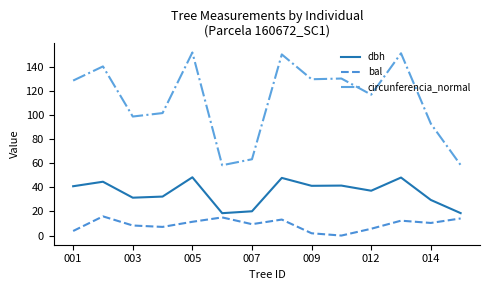

Which series has the widest spread of values?

circunferencia_normal